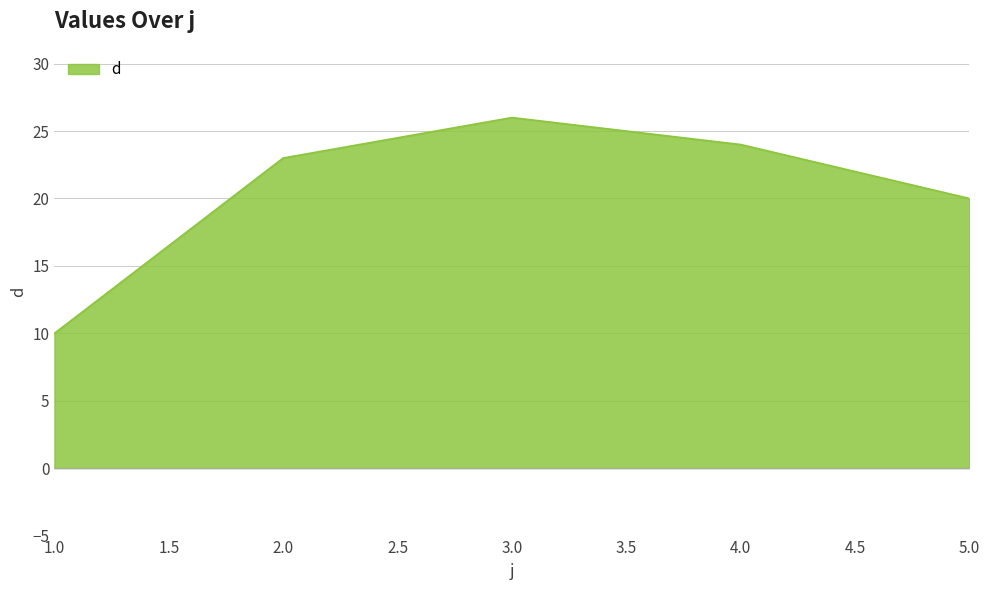

Reading left to right, extract all data points from this chart.

10	23	26	24	20